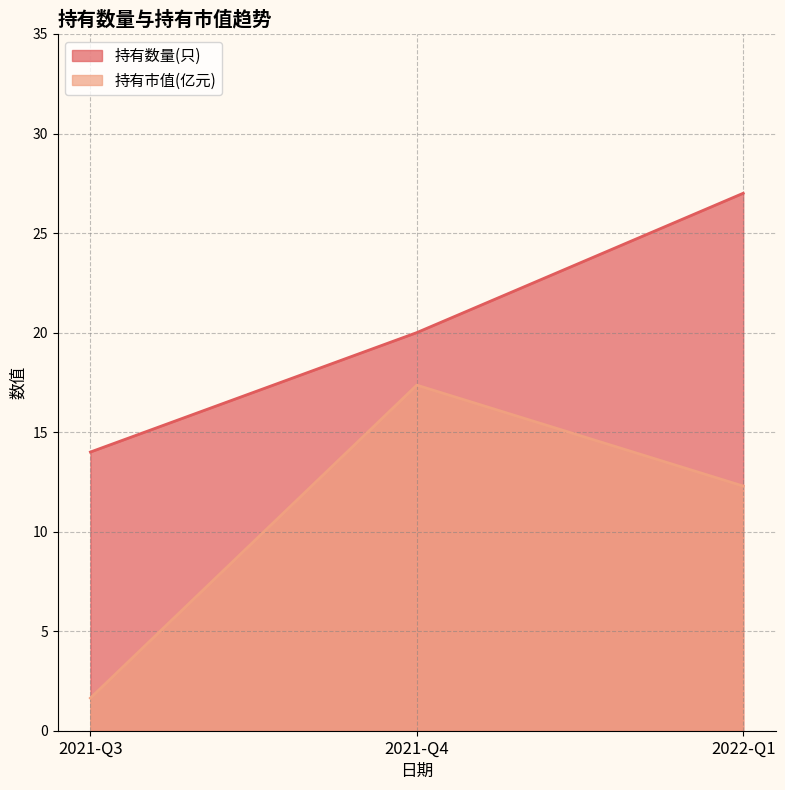

Rank the series by their maximum value, from highest to lowest.

持有数量(只), 持有市值(亿元)